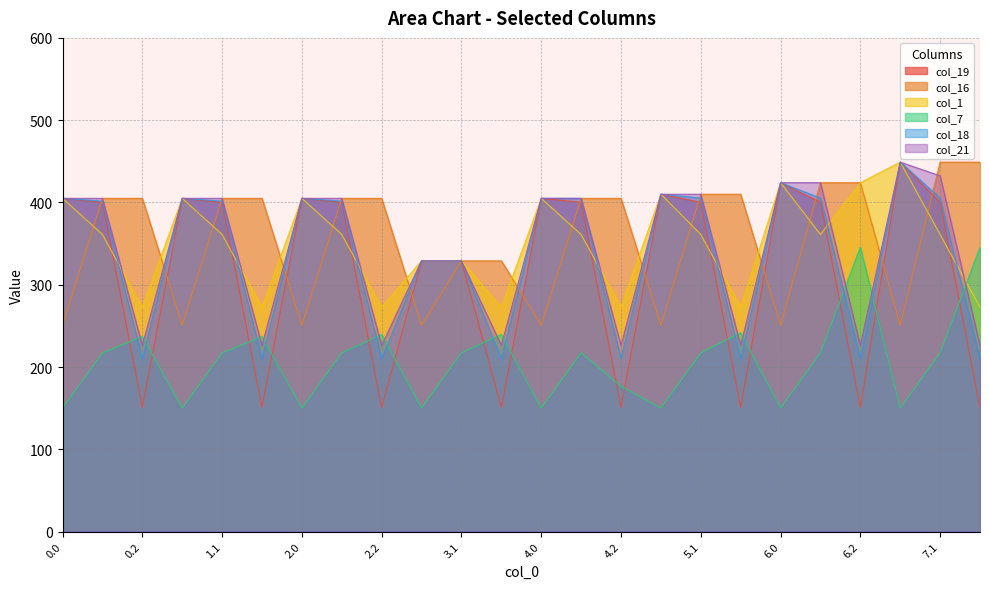

List the series in order of their peak value, lowest first.

col_7, col_19, col_16, col_1, col_18, col_21